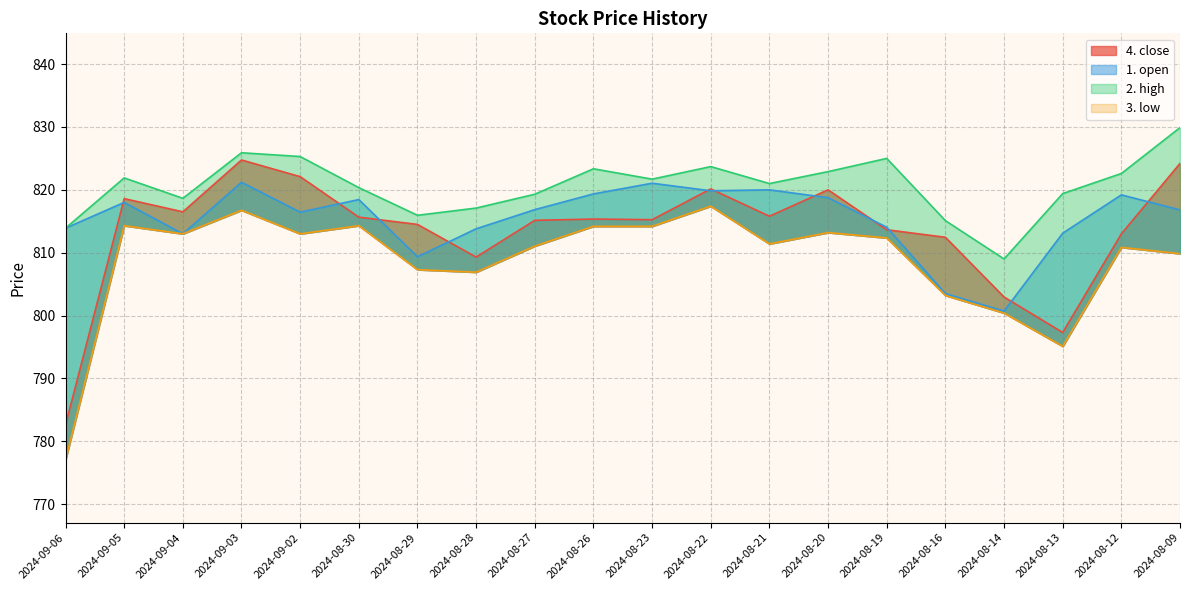

In 4. close, how many points are higher than both neighbors (excluding endpoints)?

5